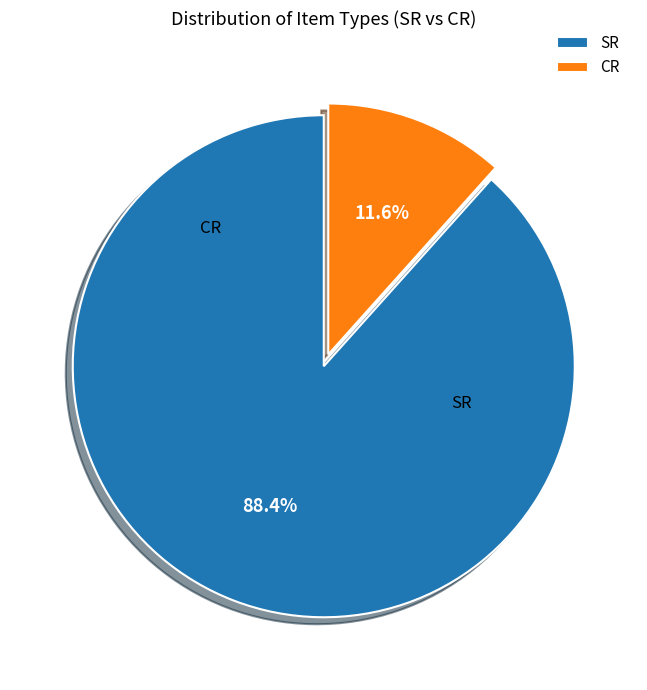

What is the smallest slice in the pie chart?

CR